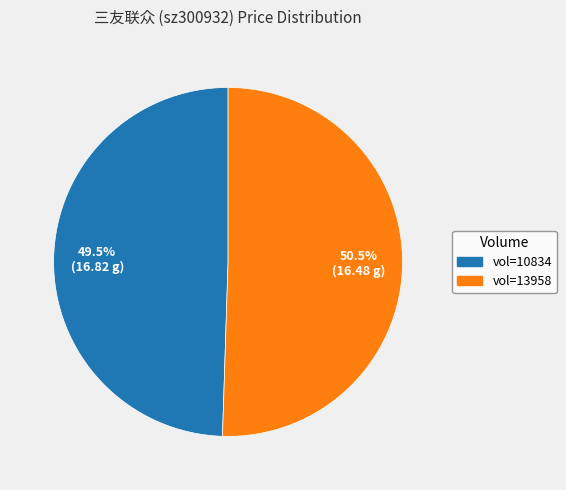

Do vol=13958 and vol=10834 together represent more than half of the pie?

Yes